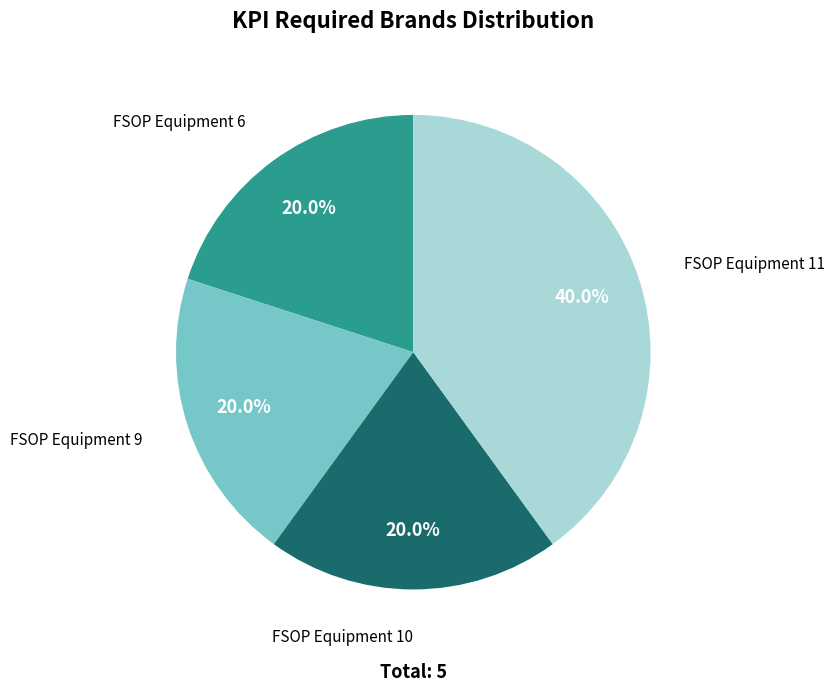

The FSOP Equipment 11 slice represents 40% of the pie. True or false?

True